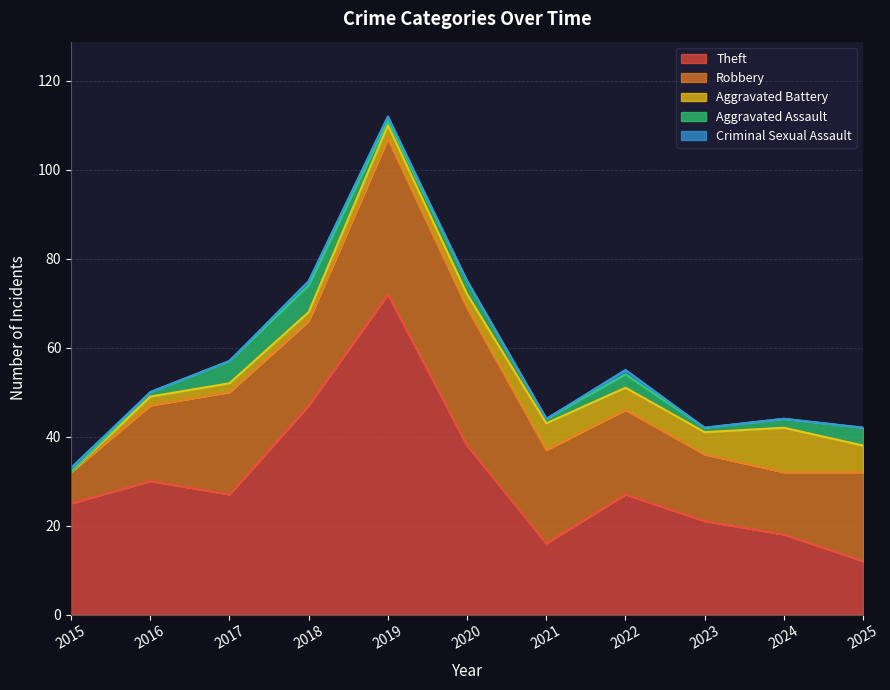

True or false: Criminal Sexual Assault and Robbery intersect in this chart.

False